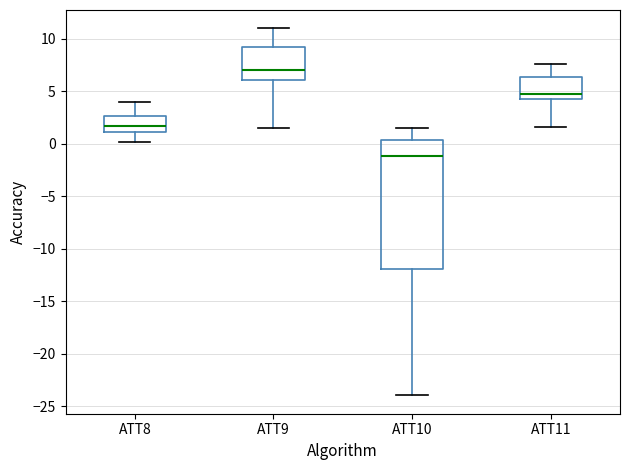

Reading left to right, read every box against the y-axis: the position of its median line, the range the box covers, and the ends of its whiskers. The values are not printed on the chart, so give them approximately, as read against the axis.

ATT8: median 1.5, box 1.0 to 2.5, whiskers 0.0 to 4.0
ATT9: median 7.0, box 6.0 to 9.5, whiskers 1.5 to 11.0
ATT10: median -1.0, box -12.0 to 0.5, whiskers -24.0 to 1.5
ATT11: median 4.5, box 4.0 to 6.5, whiskers 1.5 to 7.5